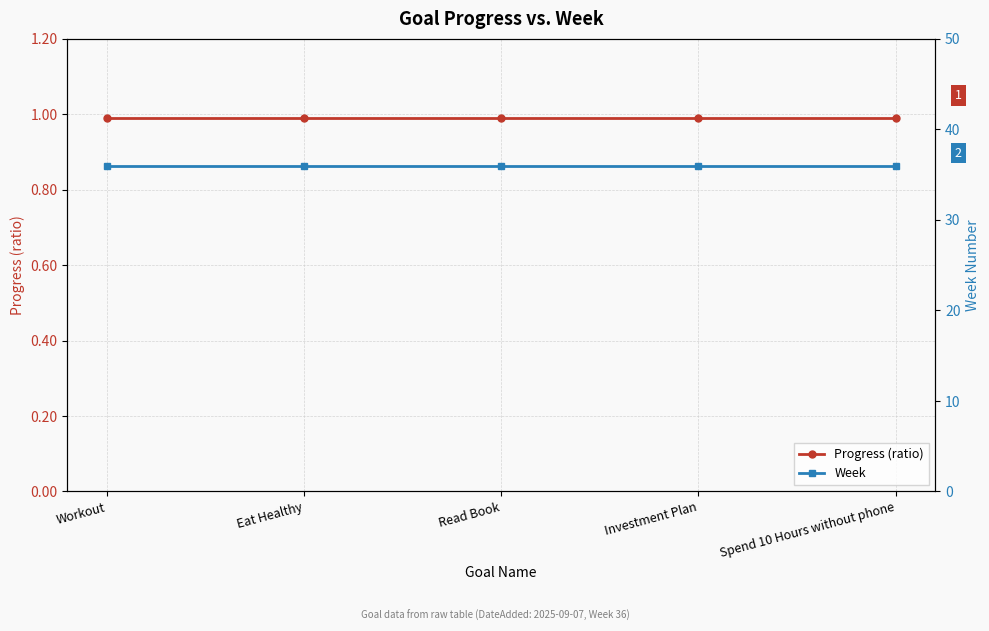

What is the average value of the Week series?

36.0